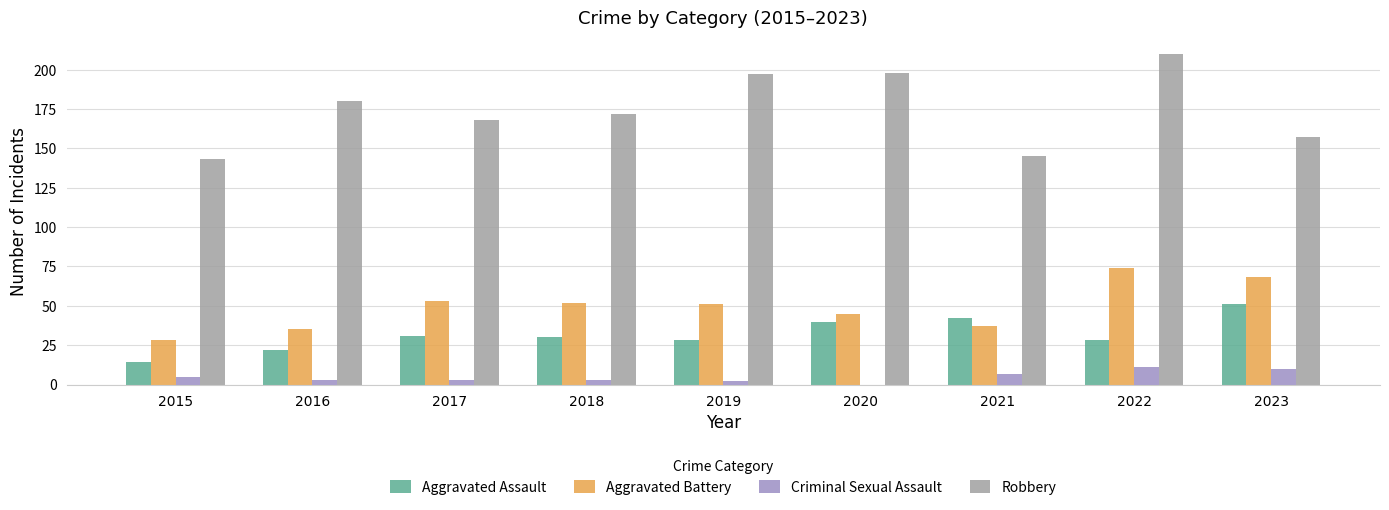

True or false: Robbery has a value of 40 at 2019.

False